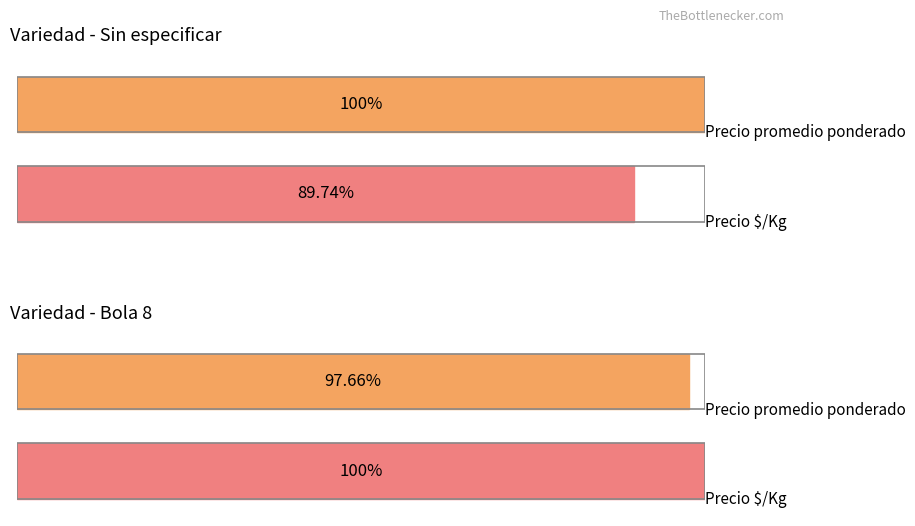

How many bars are there in each group?

2